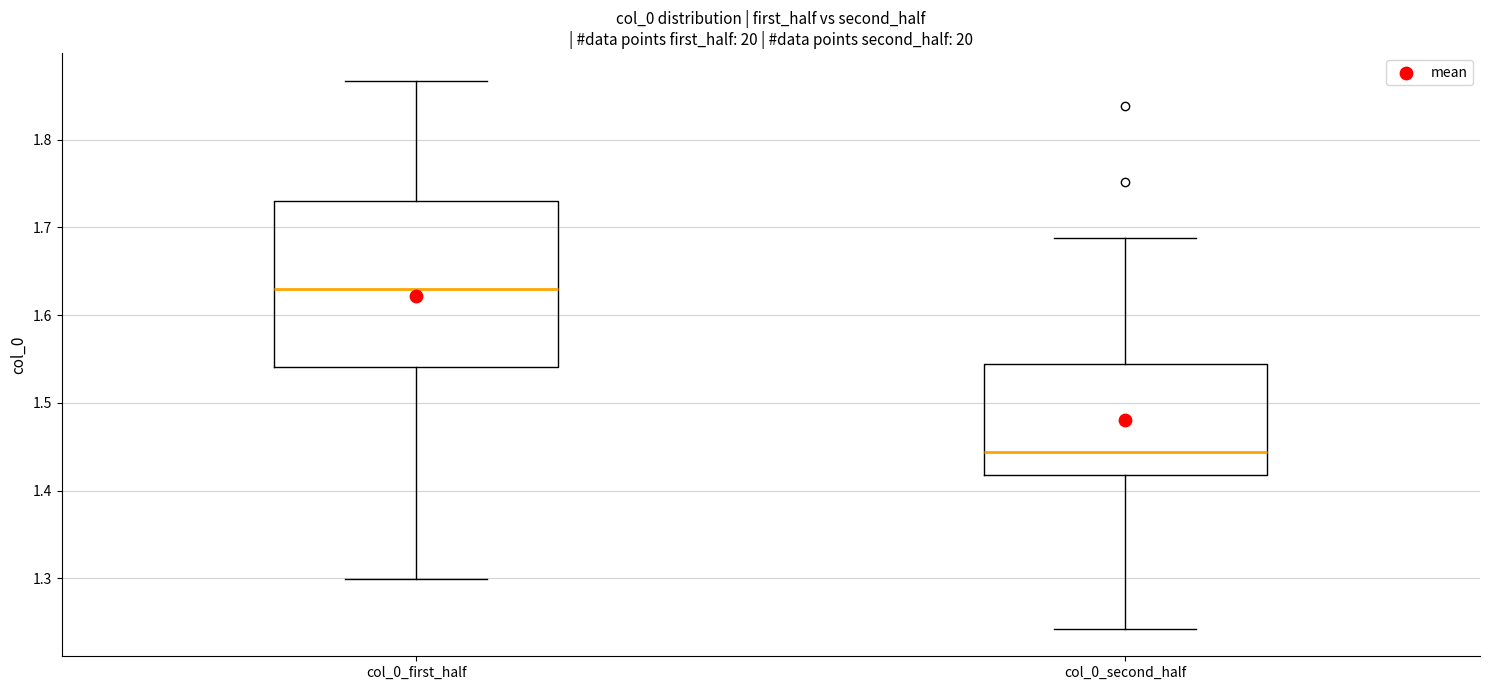

Reading left to right, transcribe this box plot: for each box, give where its median line is, the range the box spans, and where its two whiskers end, as read against the y-axis. The values are not printed on the chart, so give them approximately, as read against the axis.

col_0_first_half: median 1.63, box 1.54 to 1.73, whiskers 1.30 to 1.87
col_0_second_half: median 1.44, box 1.42 to 1.54, whiskers 1.24 to 1.69